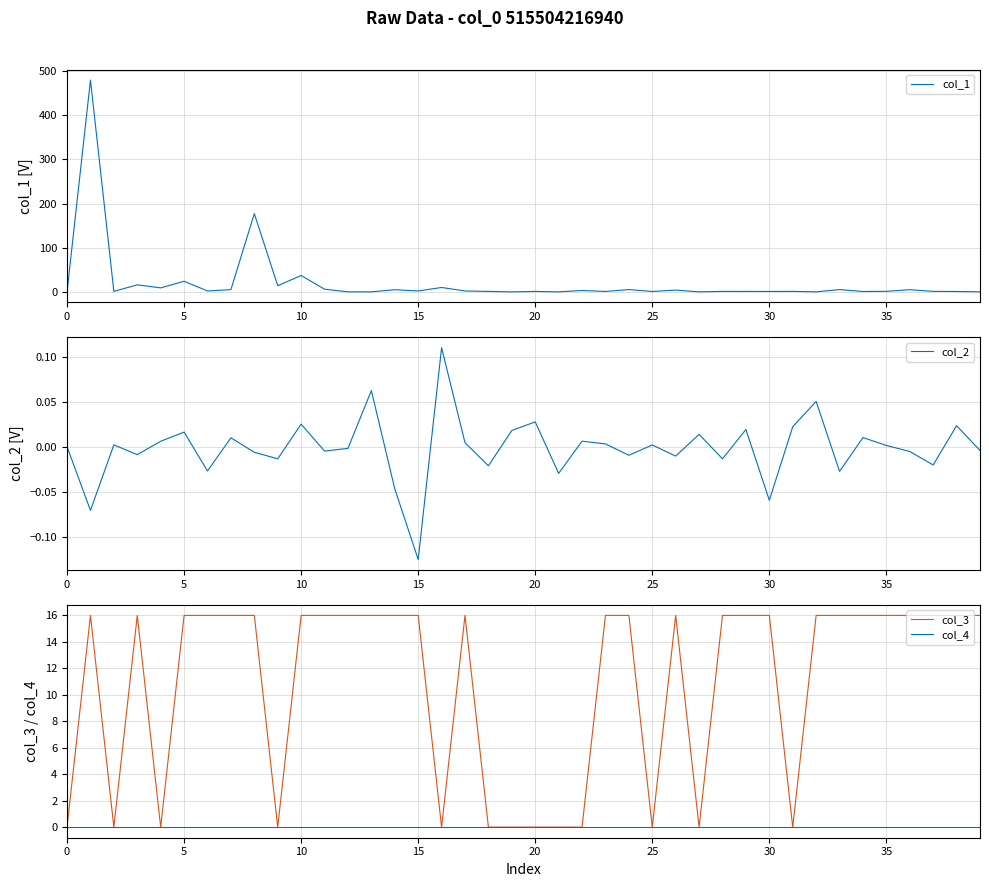

Which series ends up on top after the final intersection of col_1 and col_3?

col_3